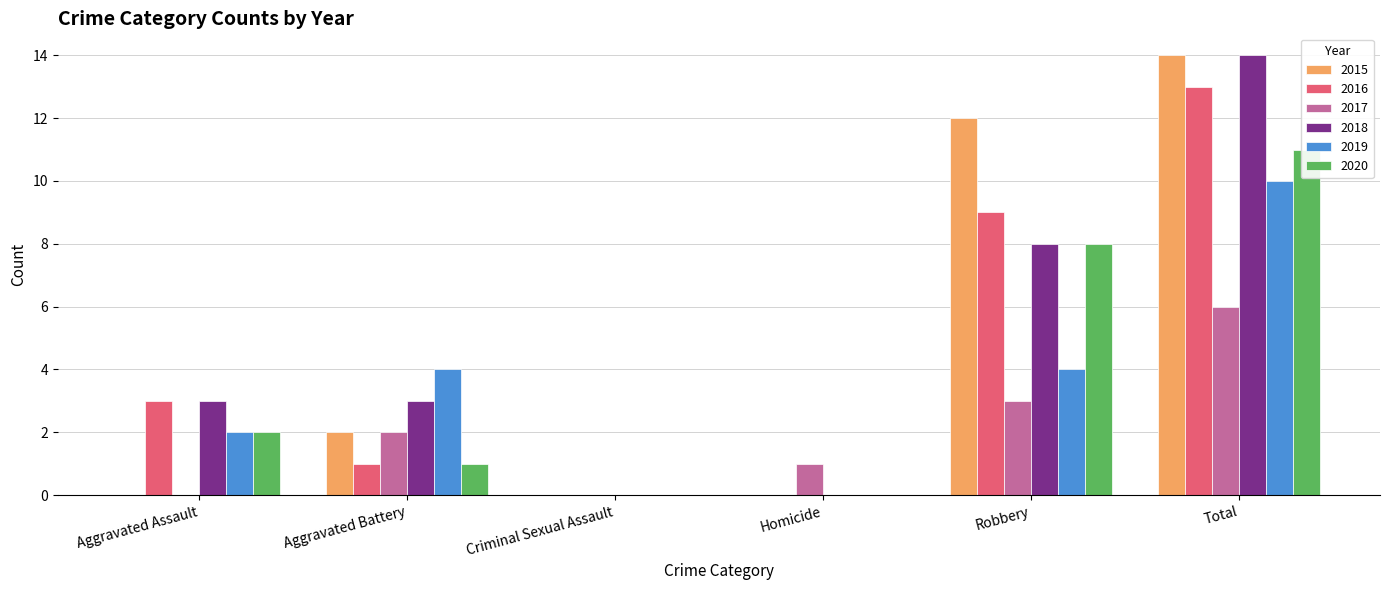

How many data points in 2018 are above 3?

2